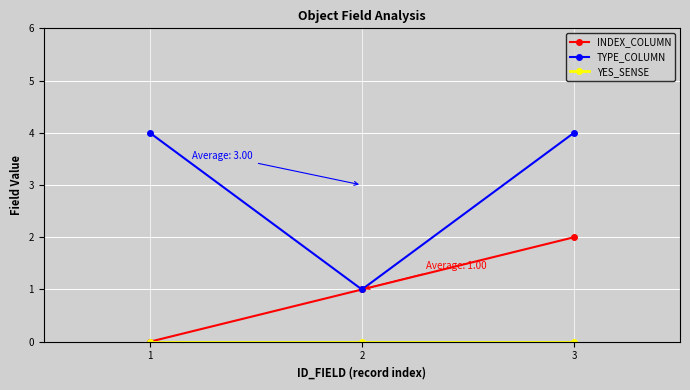

At which category is the sum across all series the highest?

3